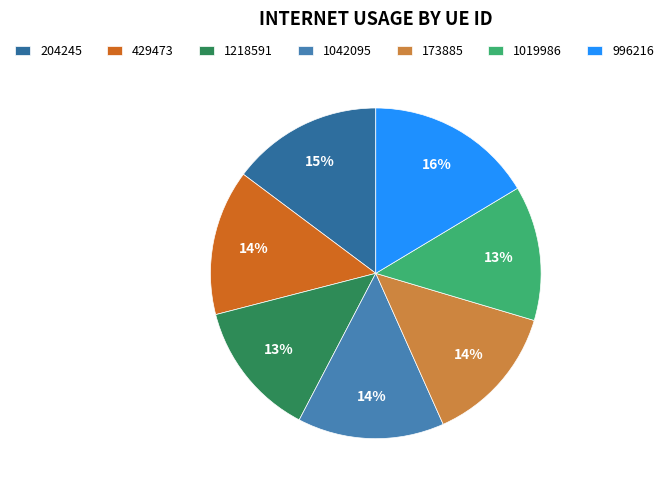

Which slice is the smallest?

1019986